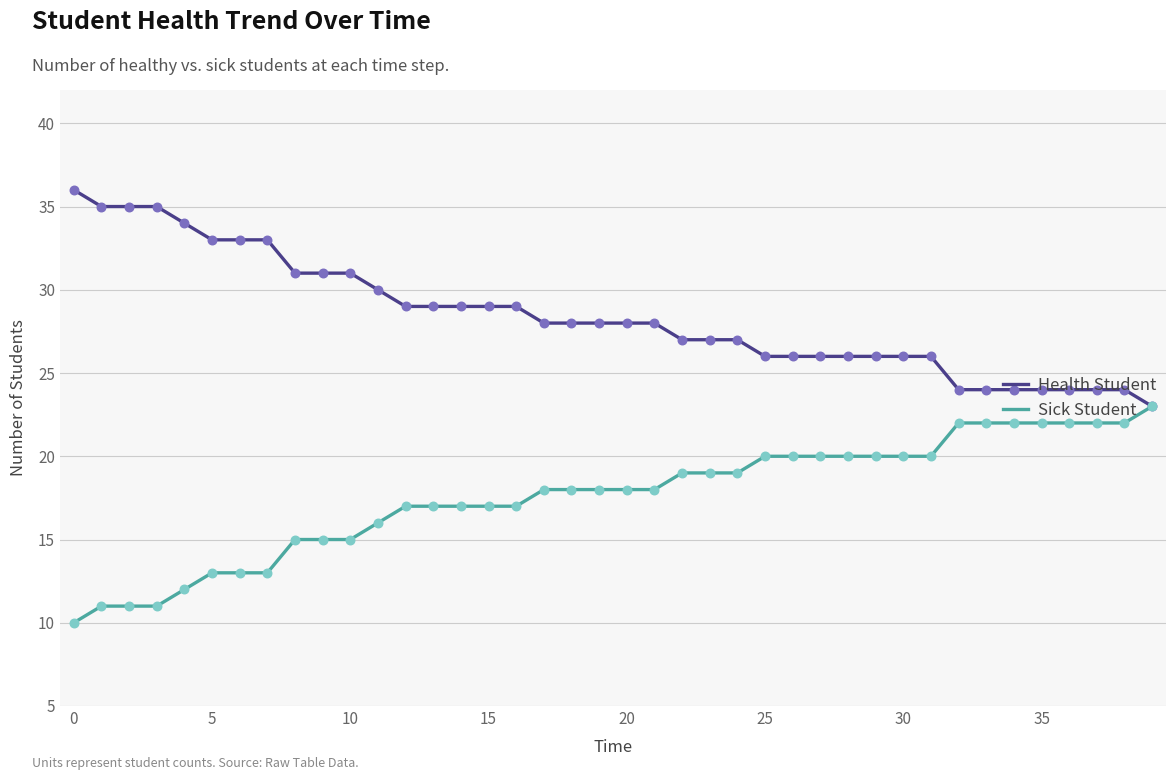

At how many categories does at least one series exceed 12?

40